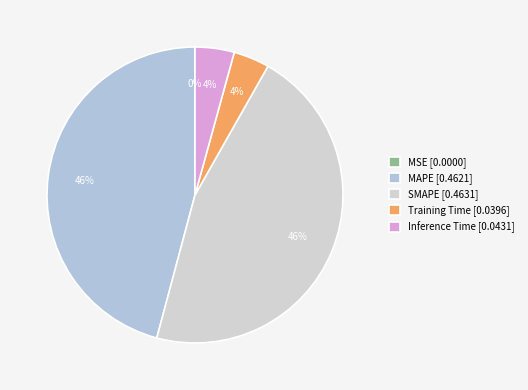

Does MAPE account for over 50% of the chart?

No